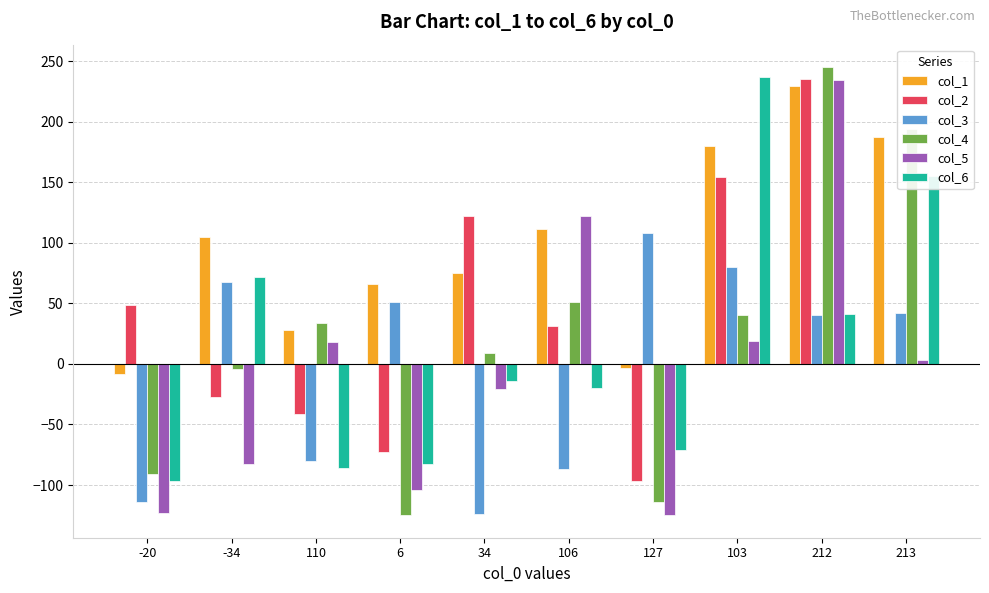

How many categories are shown in the chart?

10